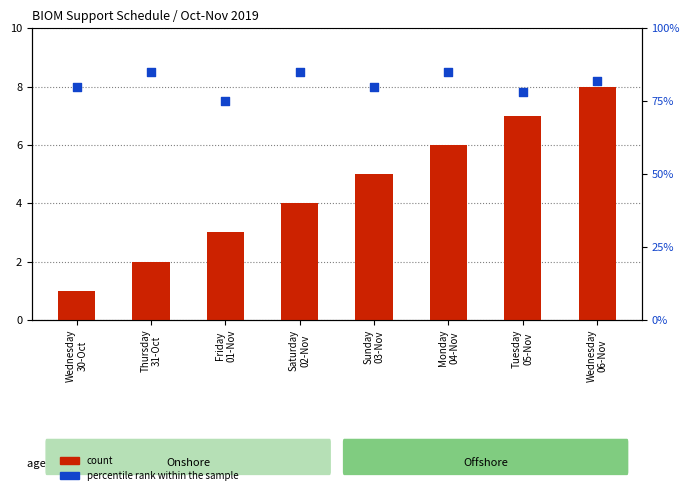

What are all the series names shown in the legend?

count, percentile rank within the sample